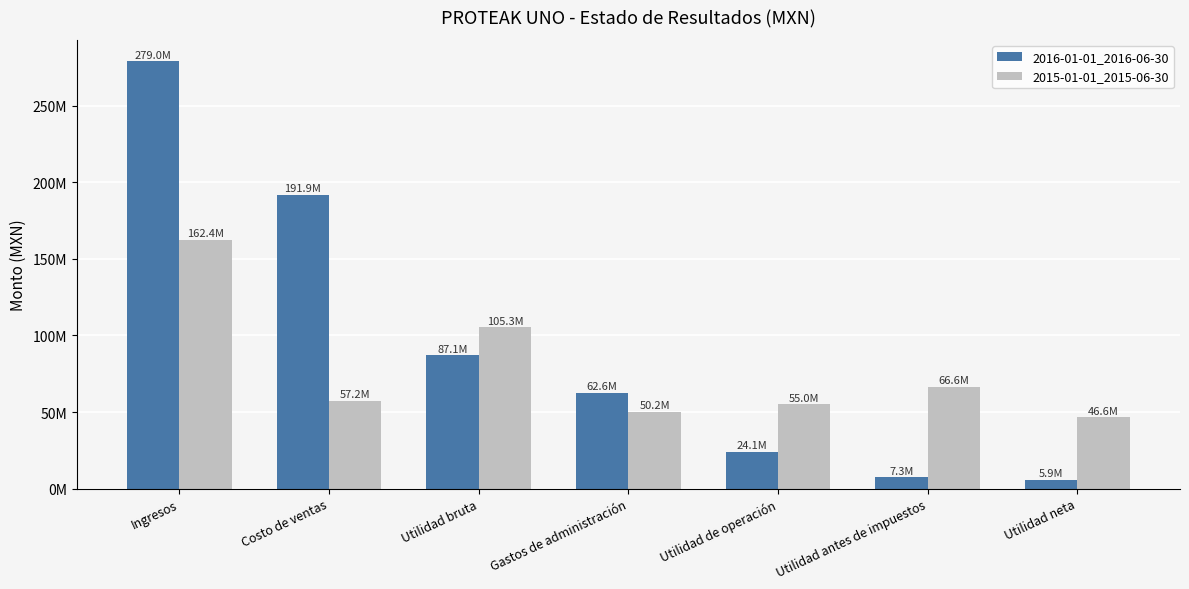

The value of 2015-01-01_2015-06-30 at Ingresos is 219856405. True or false?

False